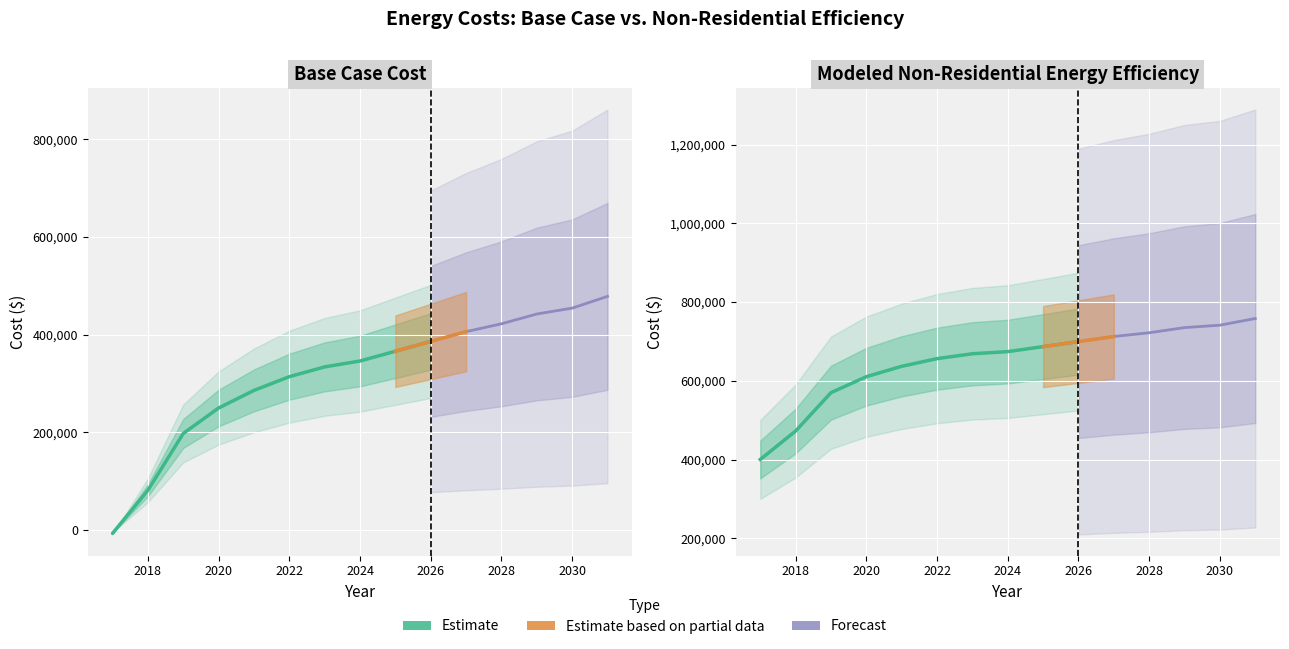

What is the sum of all Base case cost values?

4757069.8